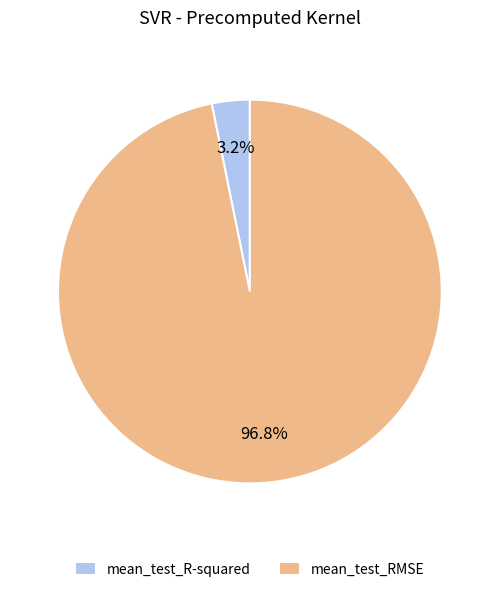

What portion of the pie excludes mean_test_R-squared?

96.8%